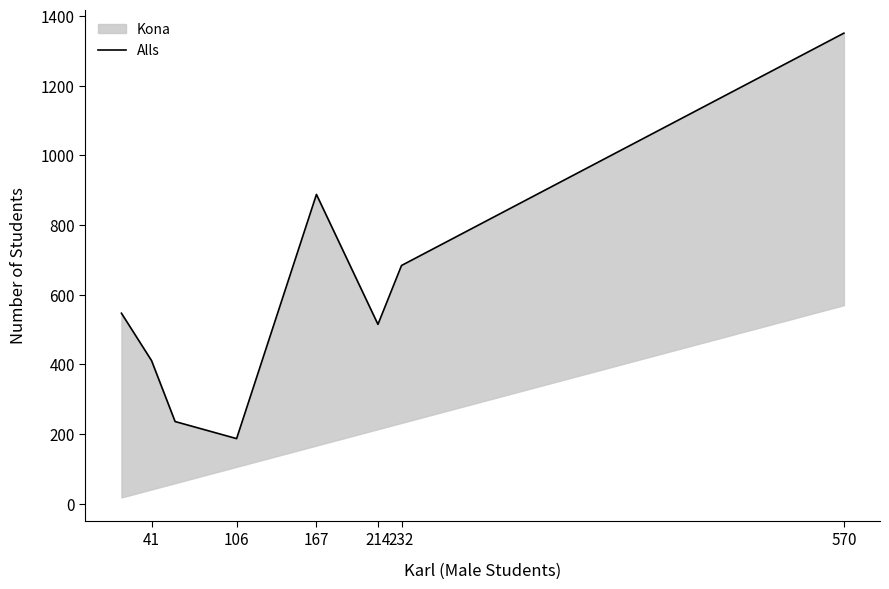

What position from the right is 232?

2